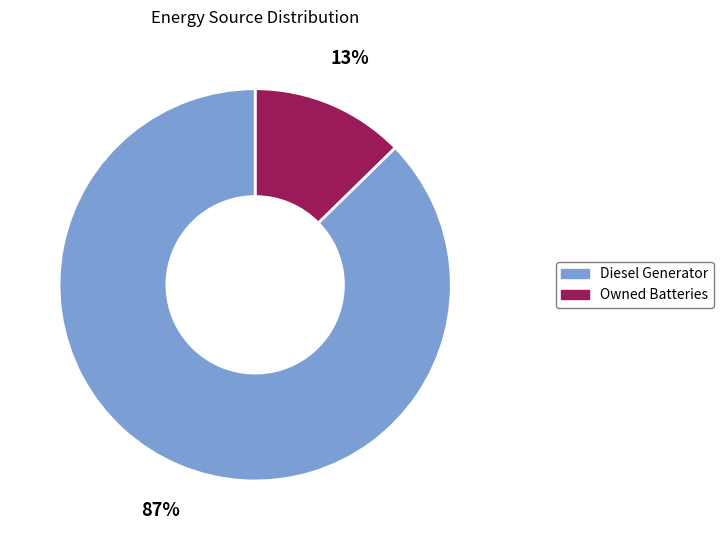

To the nearest percent, what is the average slice percentage?

50%